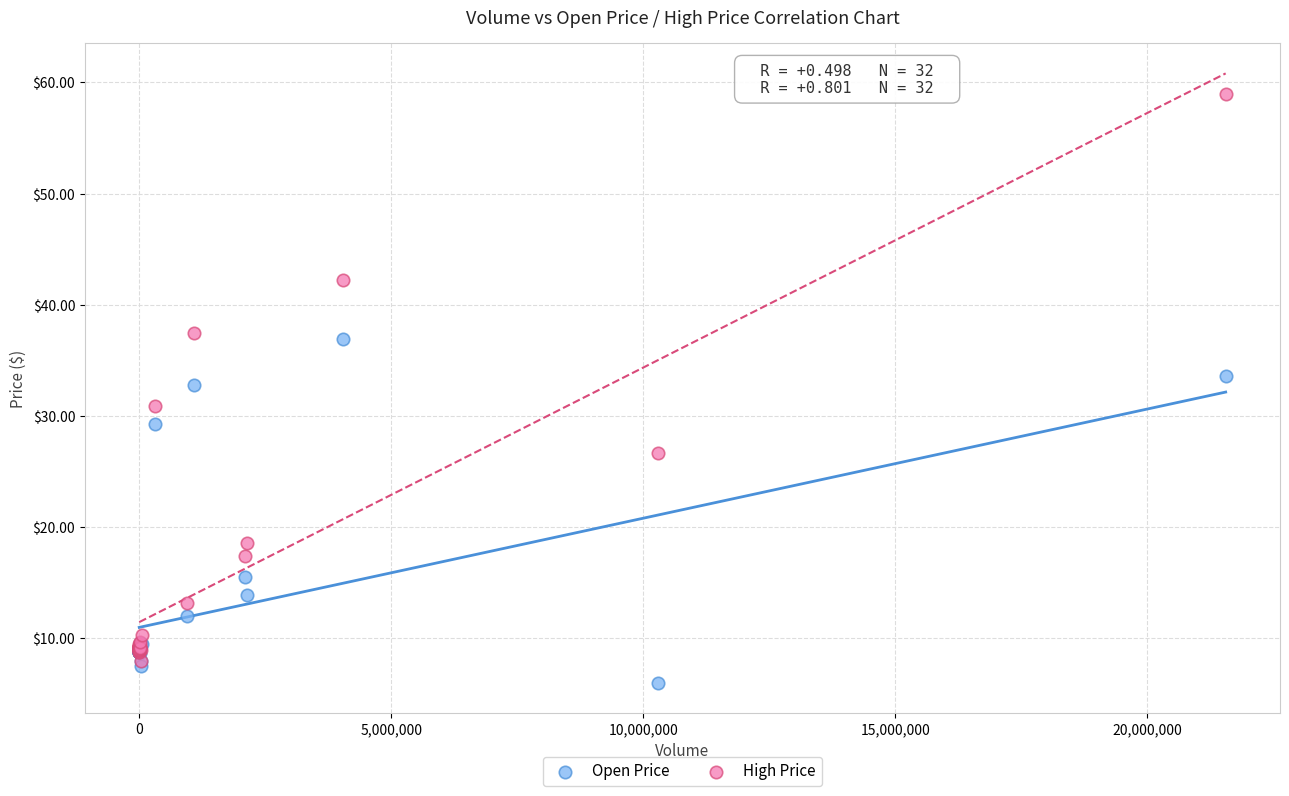

In the Open Price series, what Y value is closest to 21?

15.5